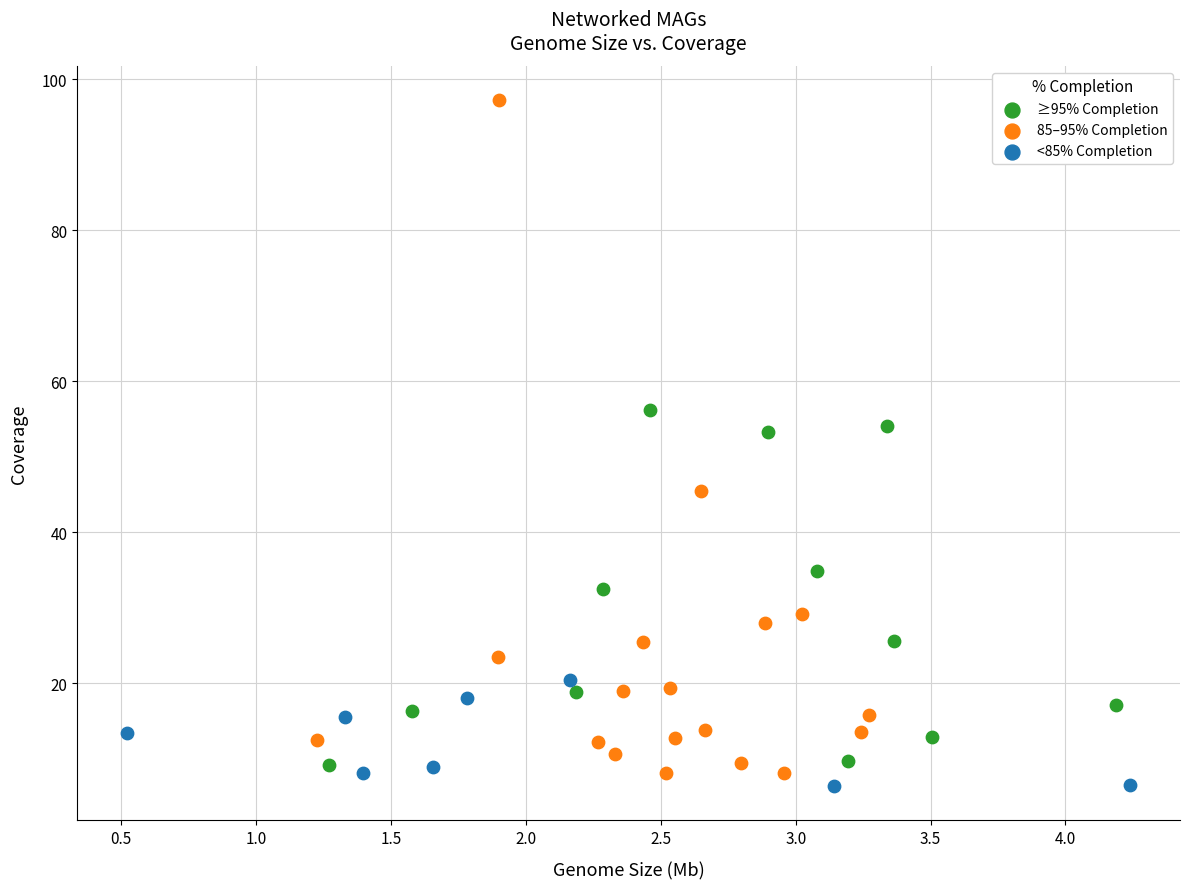

Which series reaches the maximum Y coordinate?

85–95% Completion